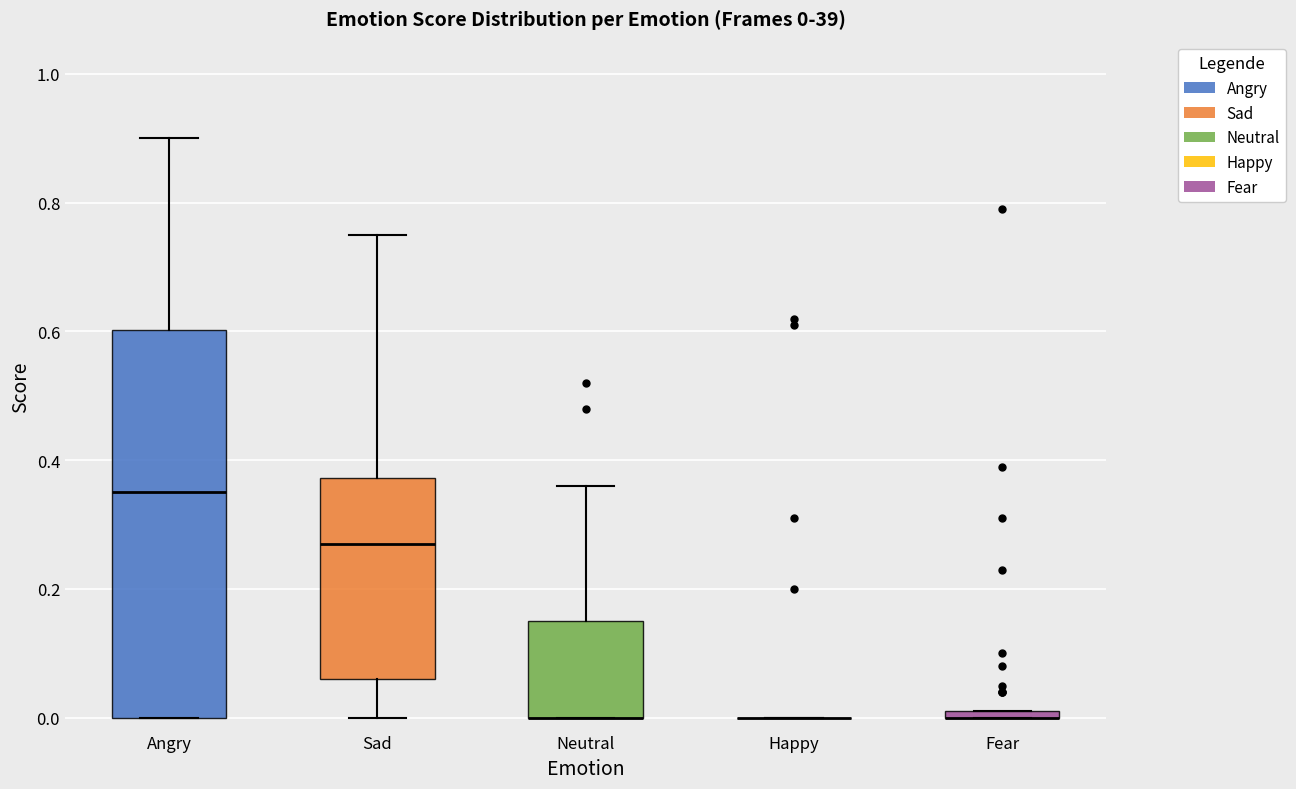

Comparing the boxes themselves (not the whiskers), which one is the tallest?

Angry